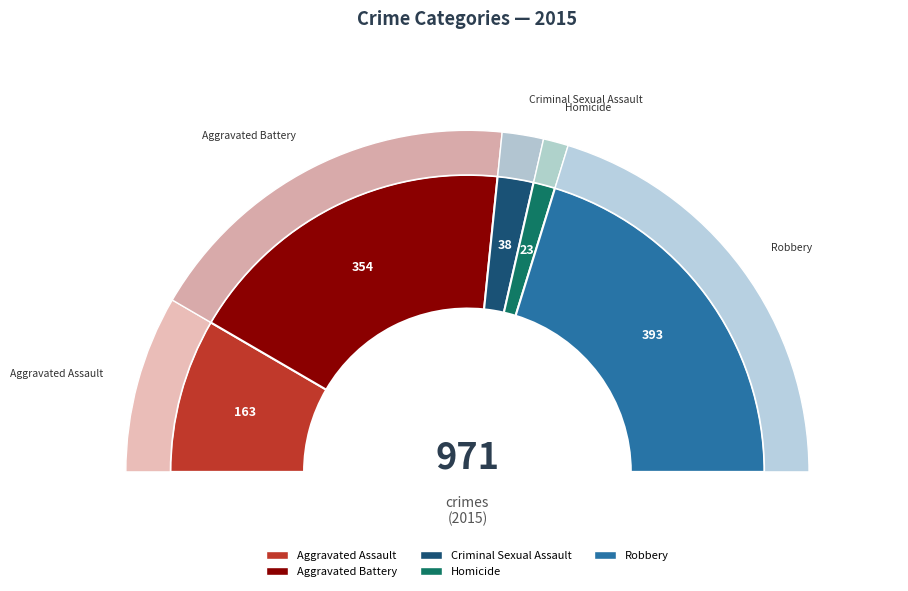

To the nearest percent, what percentage of the pie is Robbery?

40%